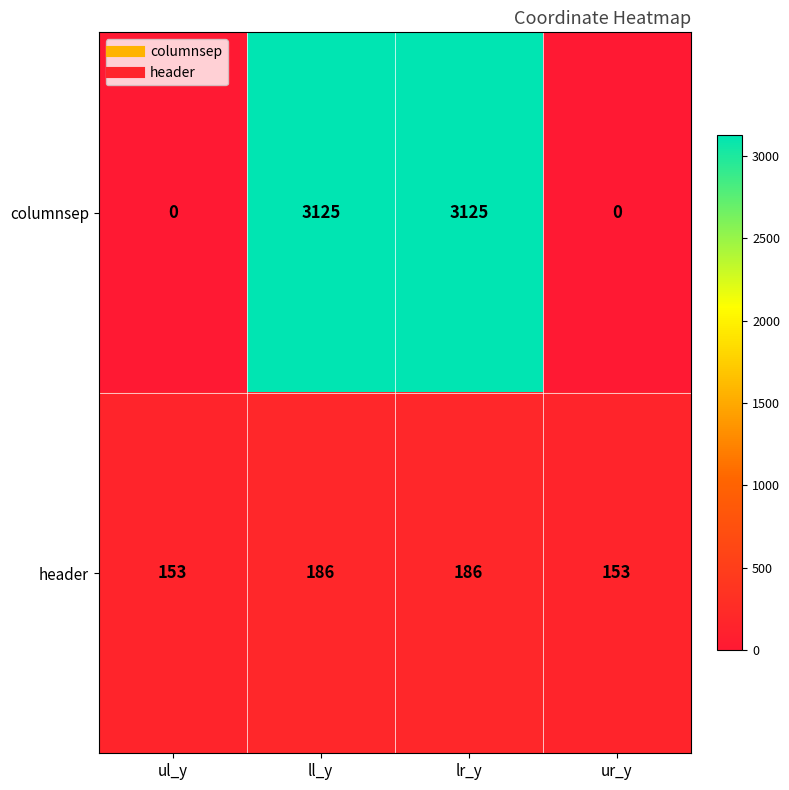

Is the value of columnsep at ul_y greater than the value of header at ur_y?

No